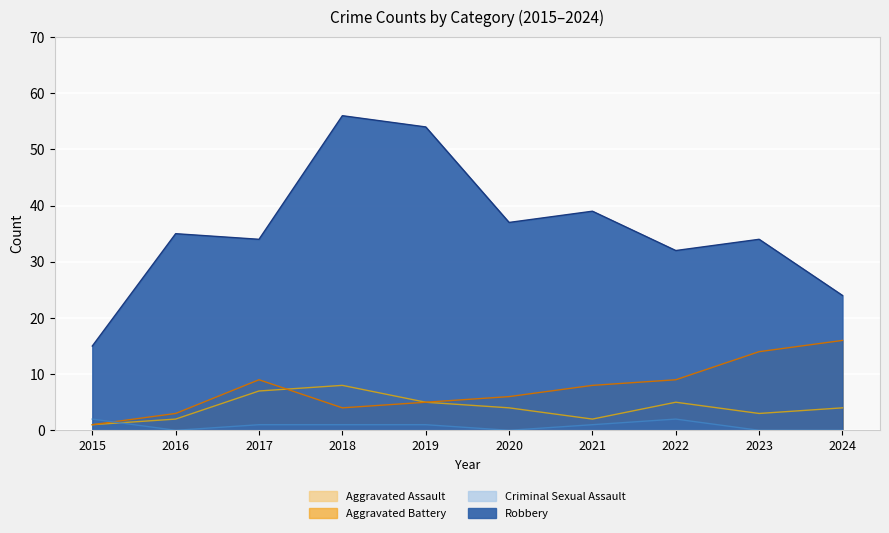

How many lines are shown in the chart?

4